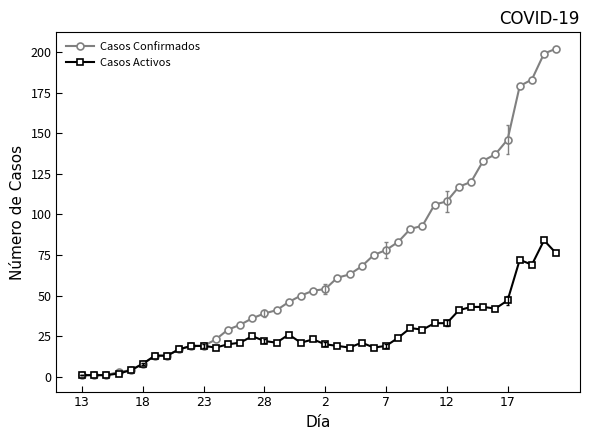

What is the maximum value for Casos Activos?

84